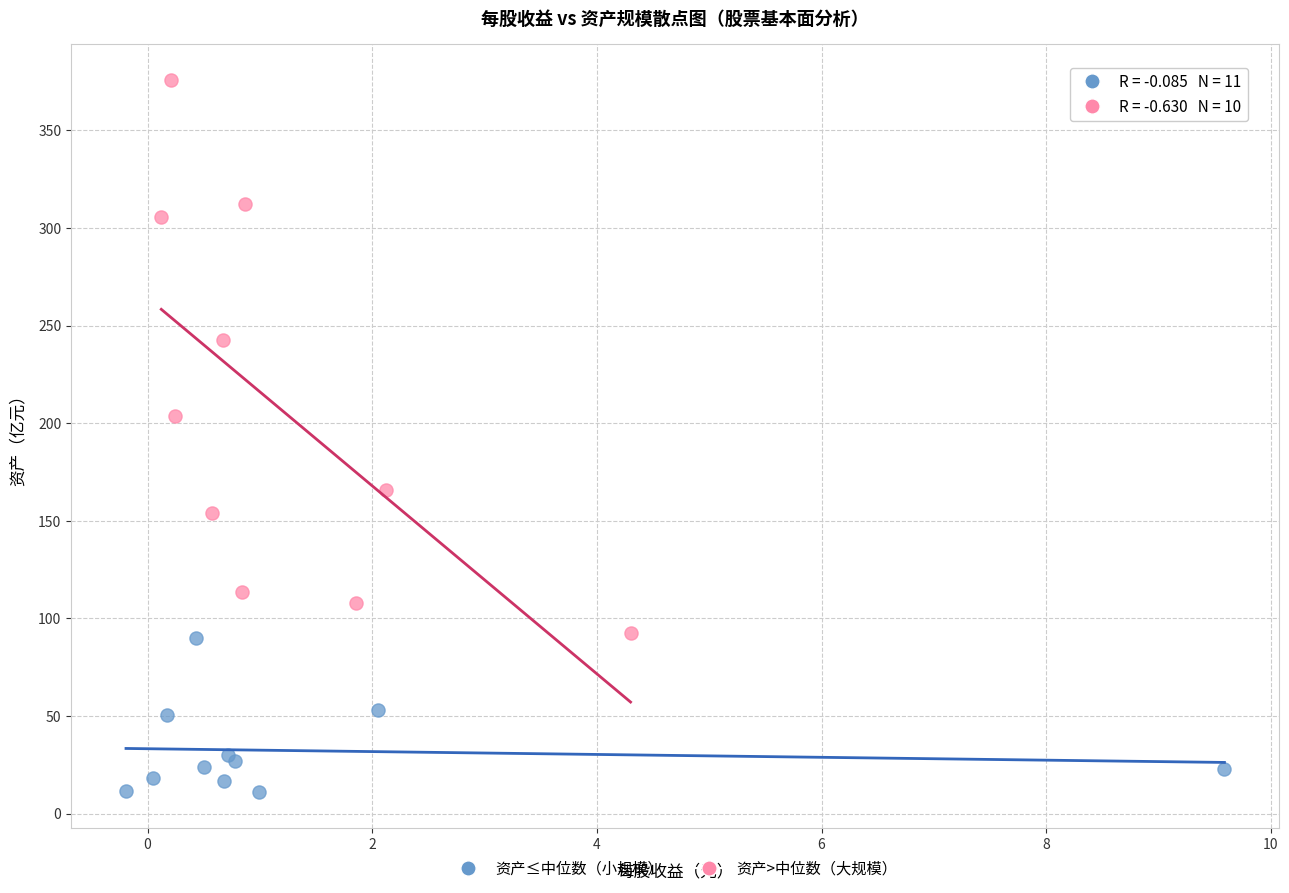

What are all the series names shown in the legend?

资产≤中位数（小规模）, 资产>中位数（大规模）